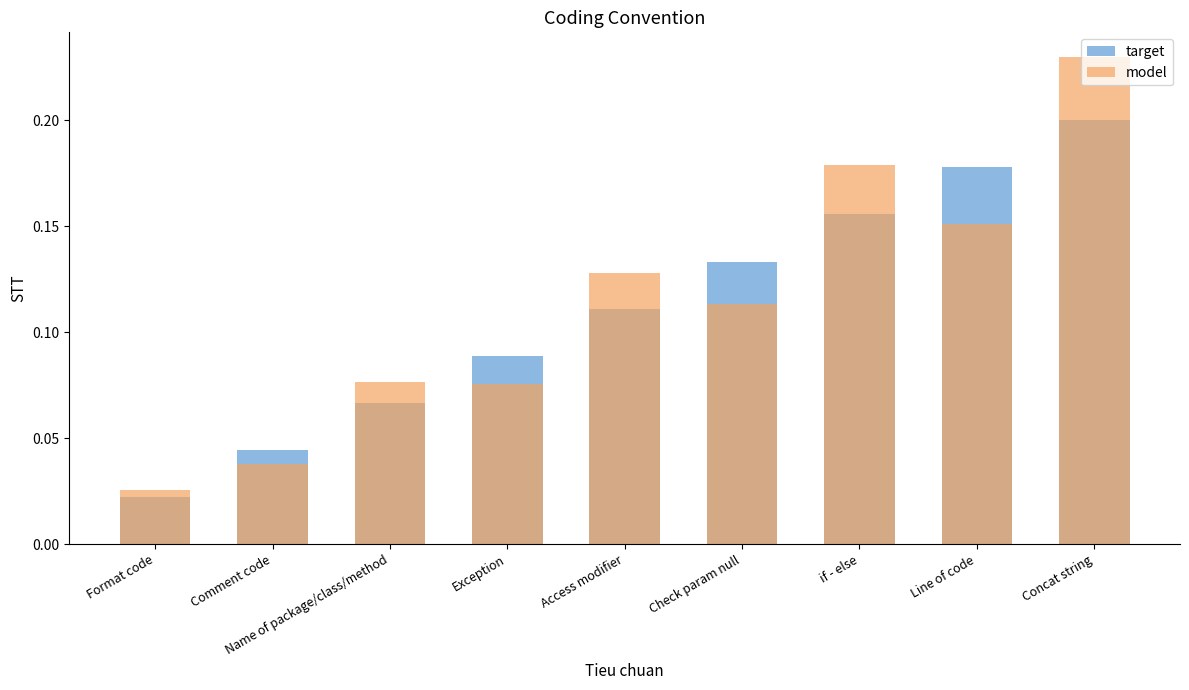

What is the label of the 1st bar from the right?

Concat string